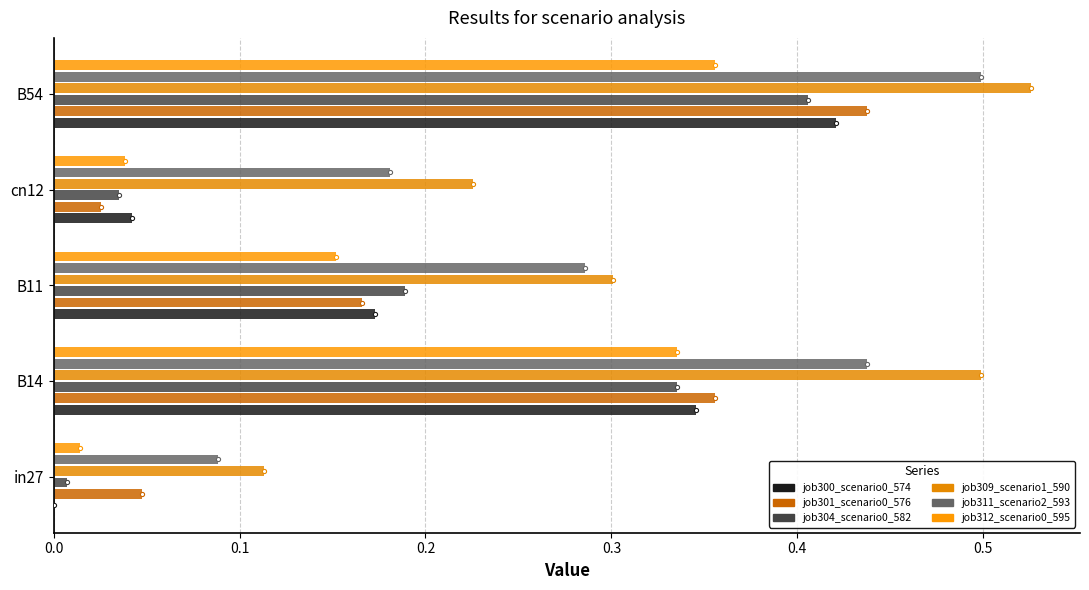

How many values in the job300_scenario0_574 series exceed 0?

4